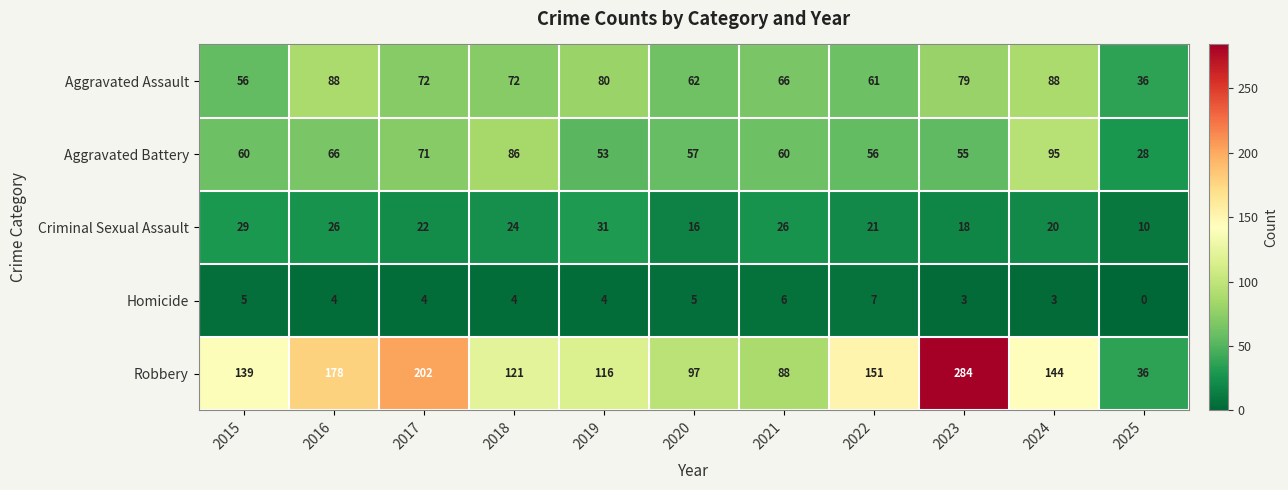

At which label does Homicide reach its peak?

2022